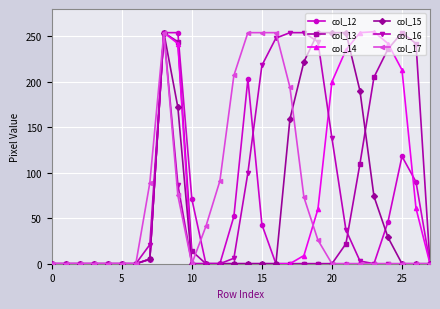

At how many categories does at least one series exceed 55?

19